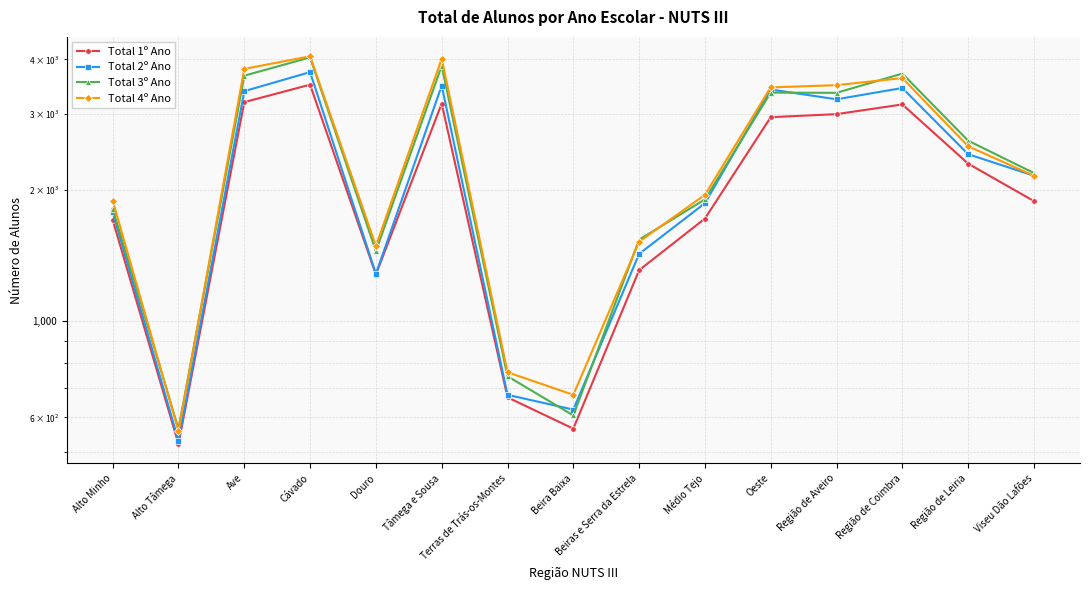

What is the difference between the maximum and minimum values in the Total 2º Ano series?

3211